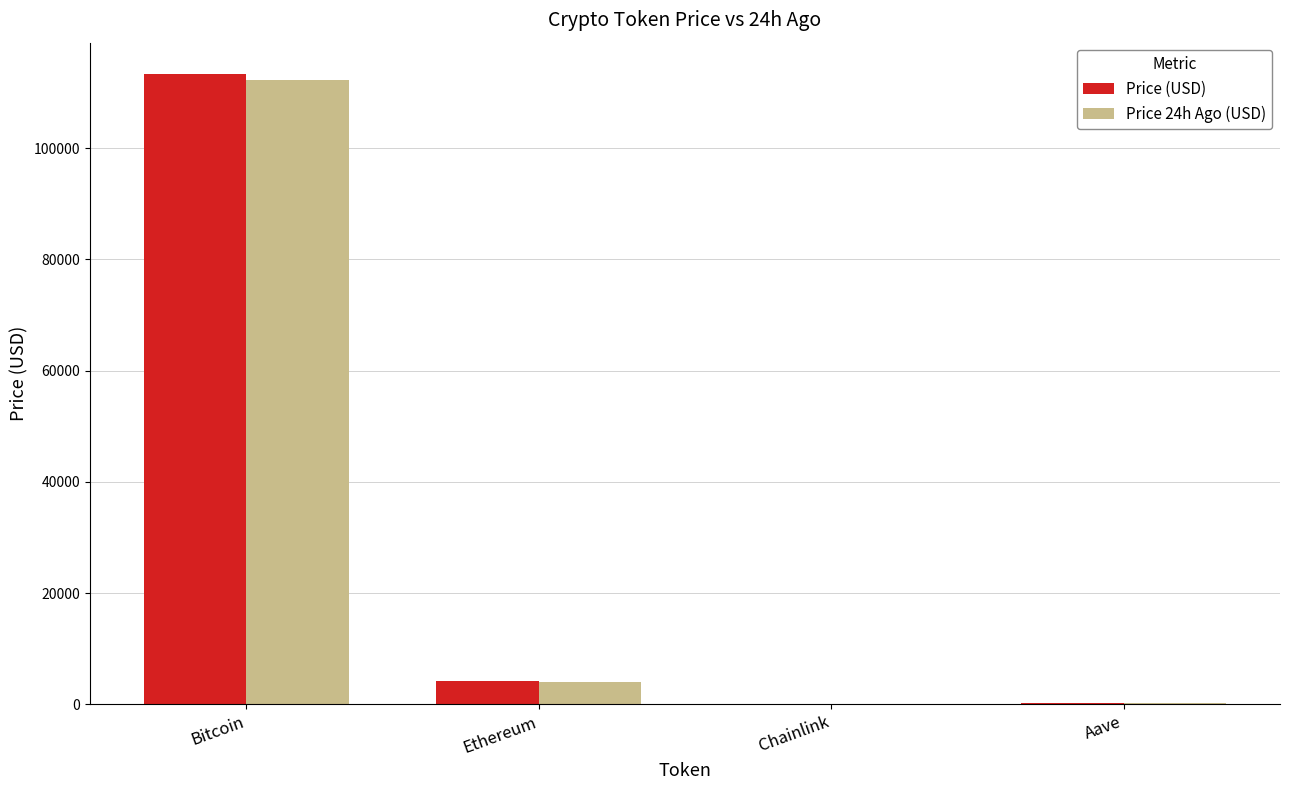

What is the difference between the Price 24h Ago (USD) values at Aave and Bitcoin?

111936.7